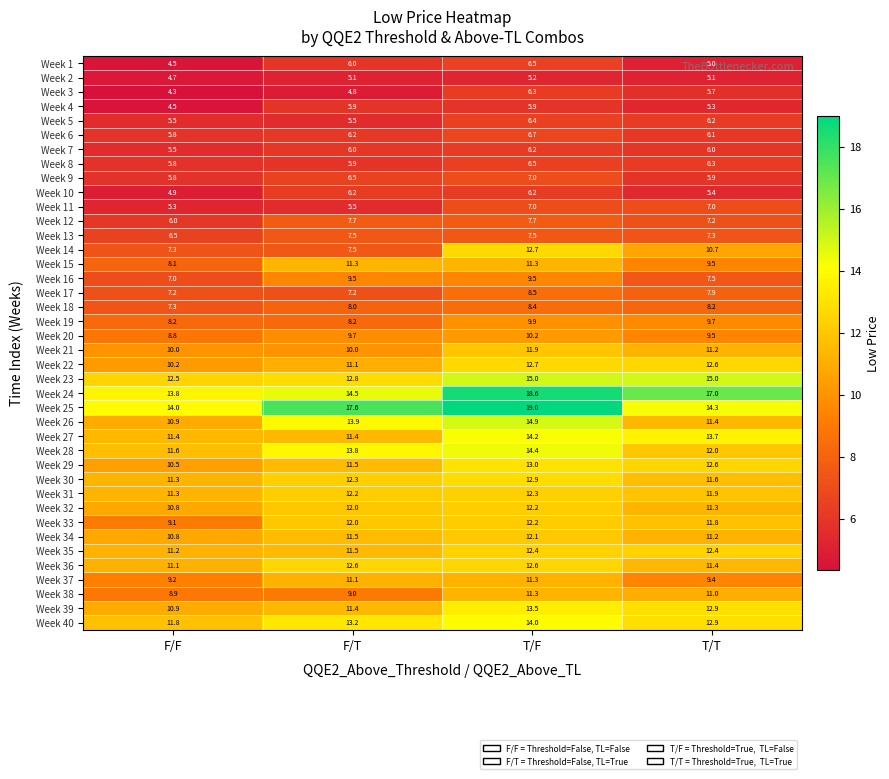

Which series has the largest total across all categories?

Week 25